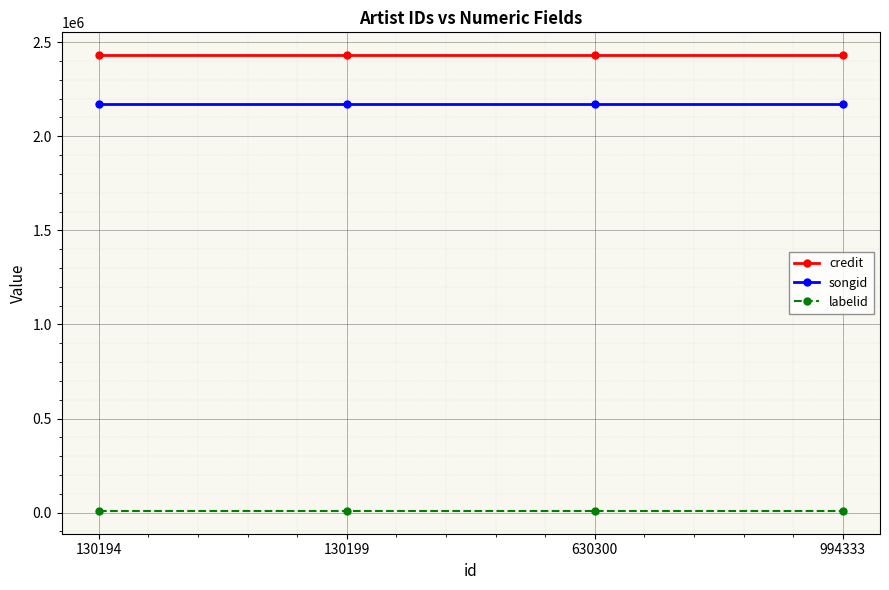

At how many categories does at least one series exceed 362443?

4